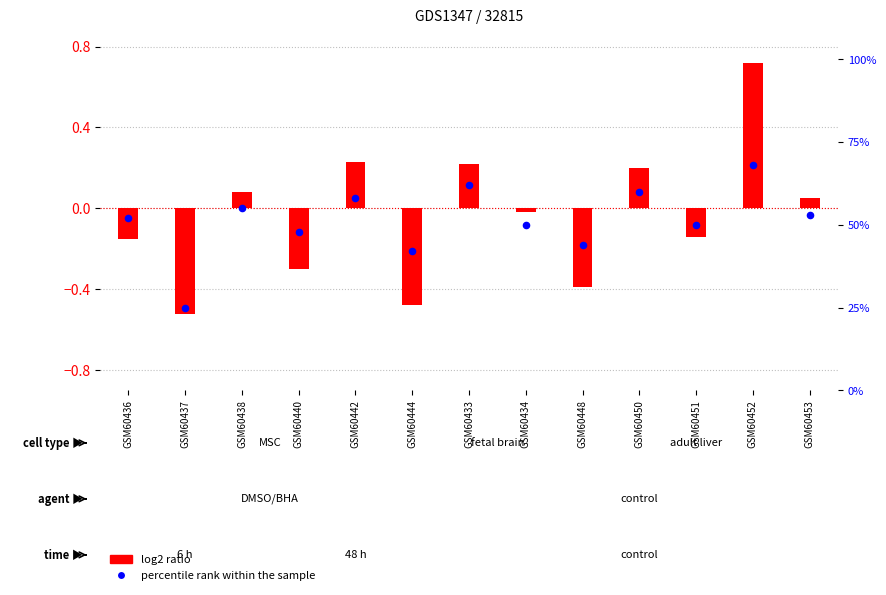

At which category is the sum across all series the highest?

GSM60452